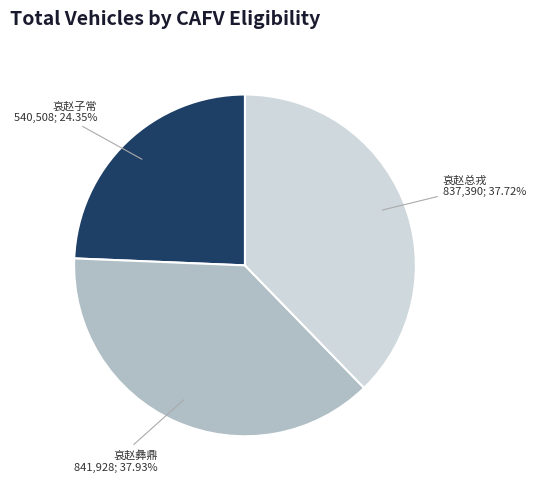

Is there a majority slice in this chart?

No